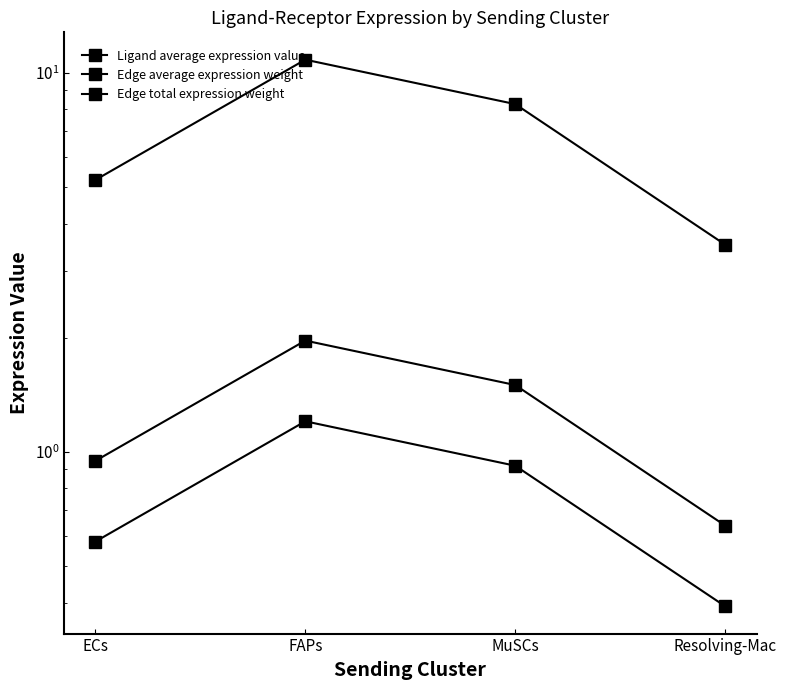

At how many categories does at least one series exceed 4?

3